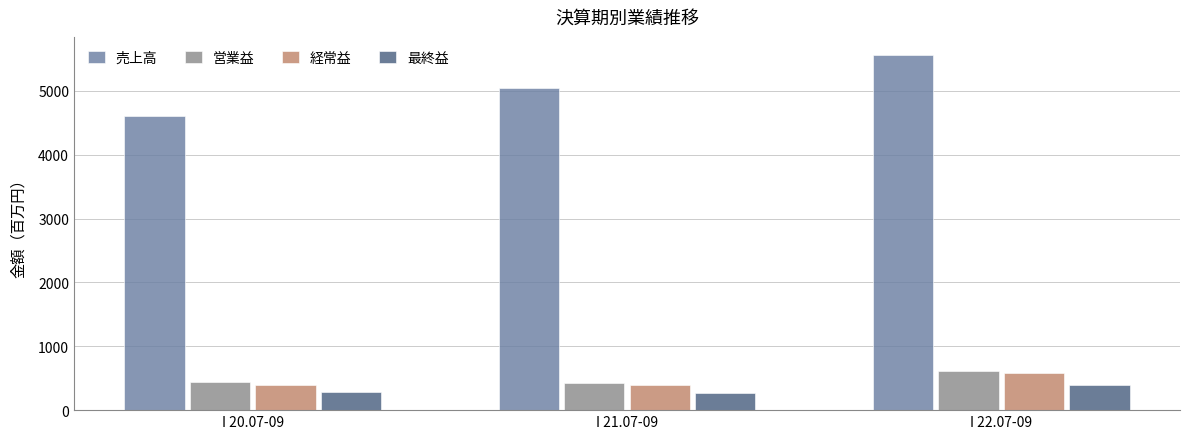

What is the spread (max minus min) of values at I 20.07-09?

4331